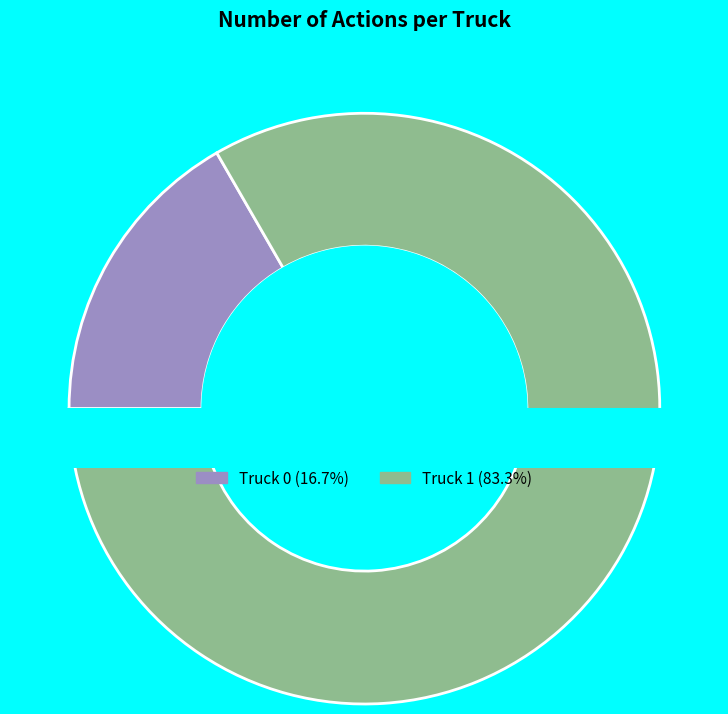

Which slice is the largest?

Truck 1